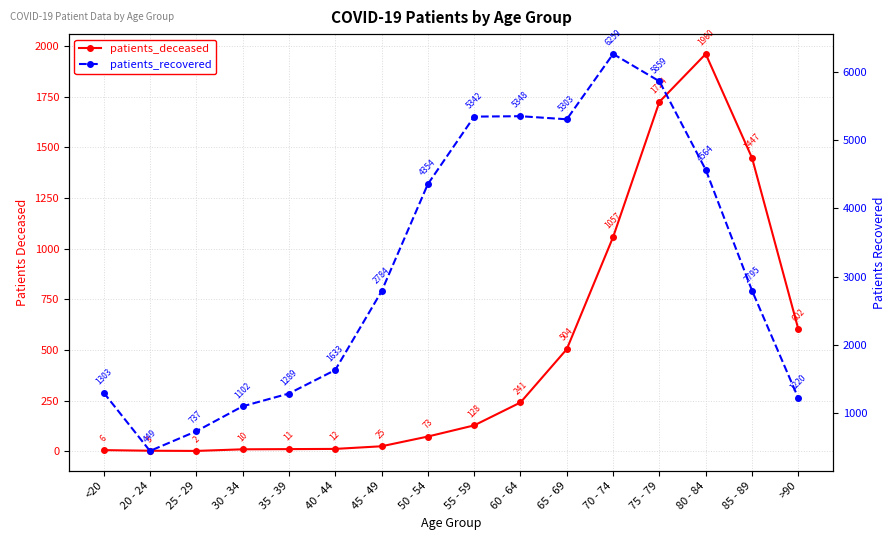

Which series has the widest spread of values?

patients_recovered